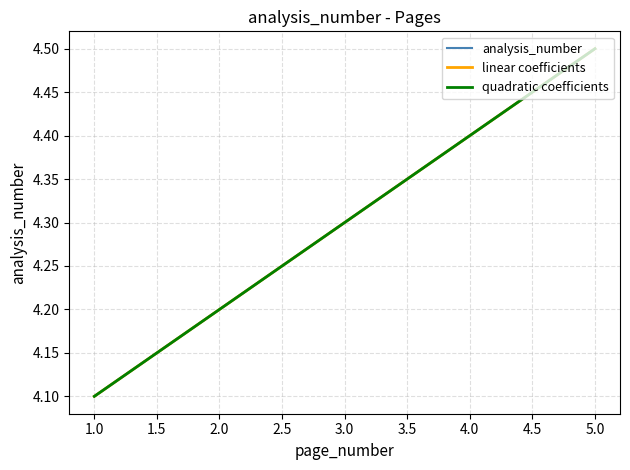

Does the chart display data point markers on the line(s)?

No